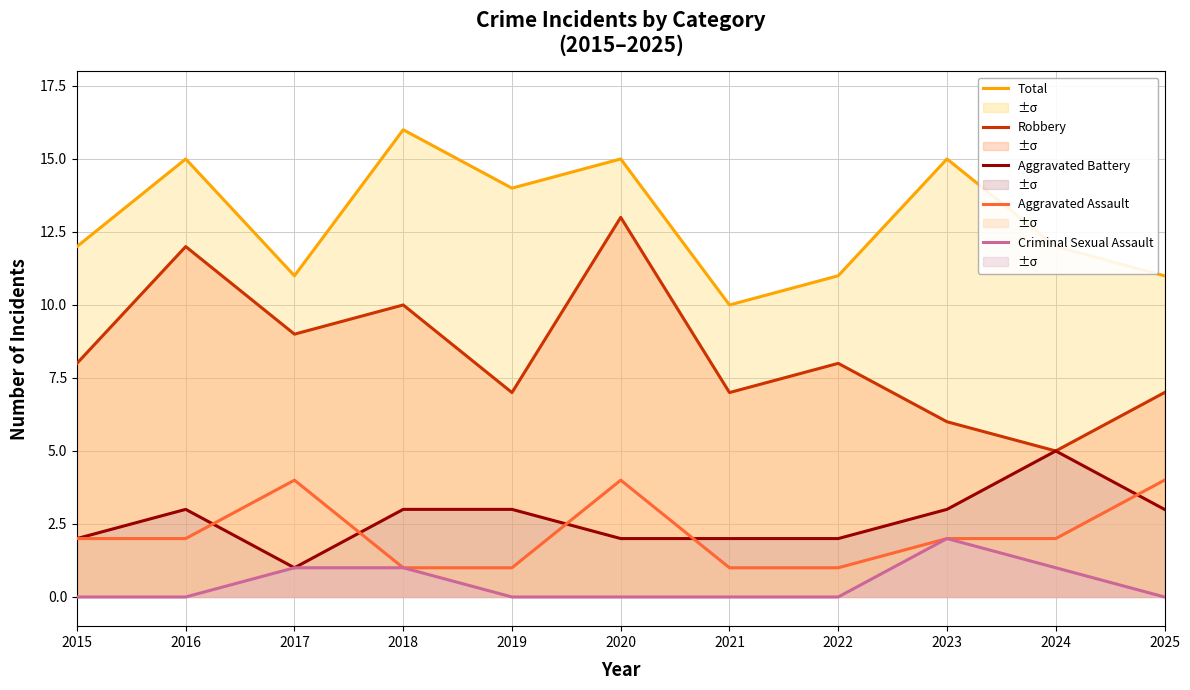

The value of Aggravated Battery at 2025 is 2. True or false?

False